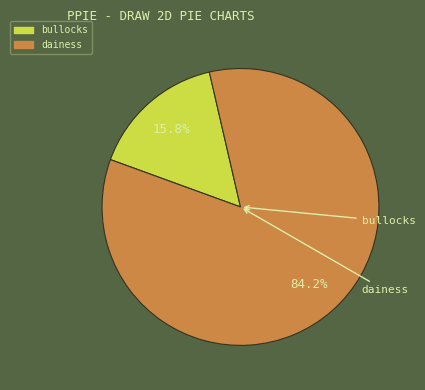

What percentage is the bullocks slice, to the nearest percent?

16%